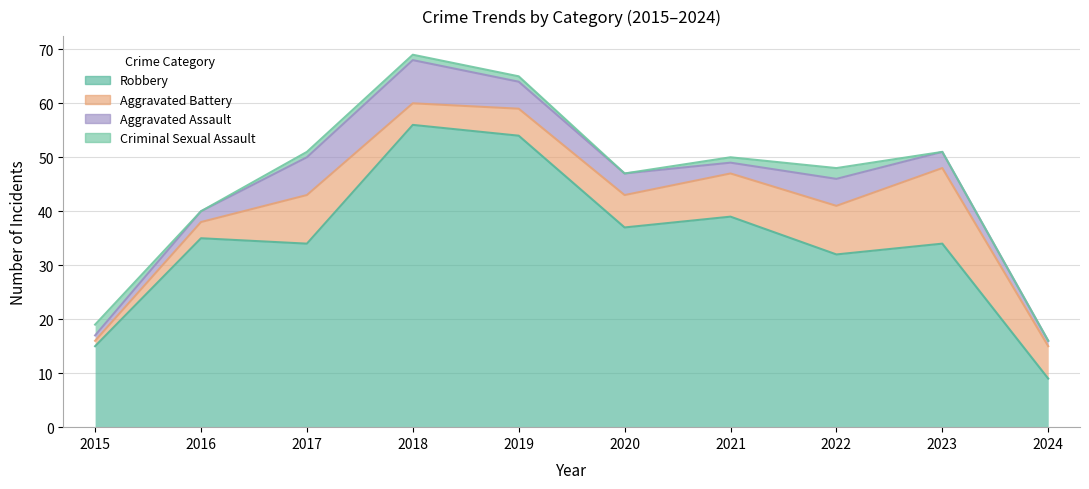

At how many categories does at least one series exceed 15?

8